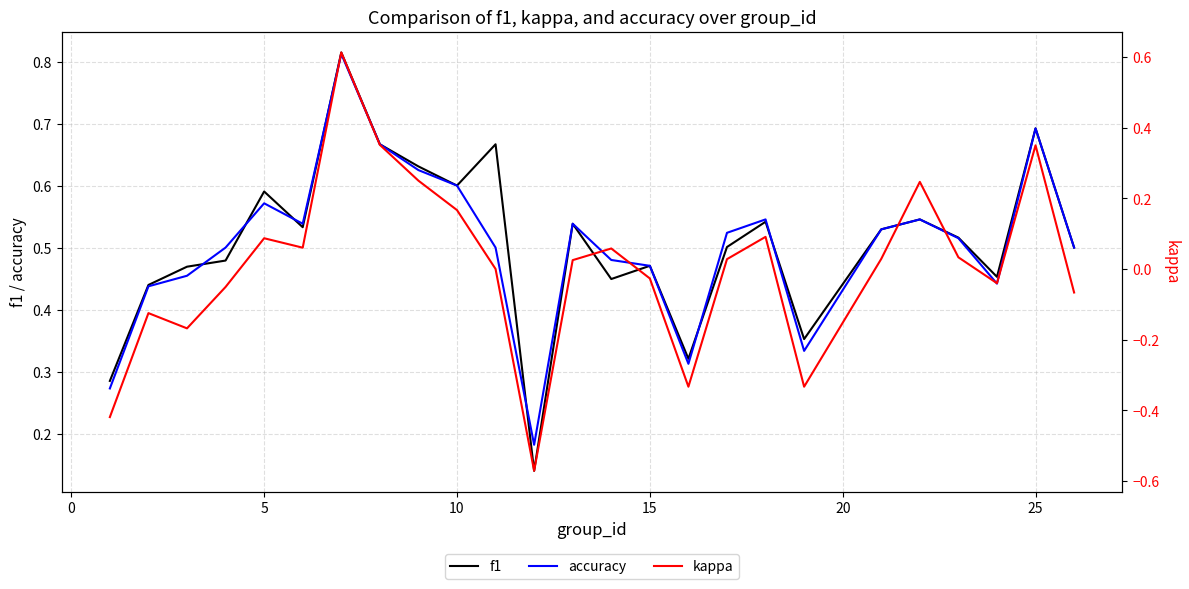

Reading right to left, transcribe all the data shown in this chart.

f1: 0.5	0.7	0.5	0.5	0.5	0.5	0.4	0.5	0.5	0.3	0.5	0.4	0.5	0.1	0.7	0.6	0.6	0.7	0.8	0.5	0.6	0.5	0.5	0.4	0.3
accuracy: 0.5	0.7	0.4	0.5	0.5	0.5	0.3	0.5	0.5	0.3	0.5	0.5	0.5	0.2	0.5	0.6	0.6	0.7	0.8	0.5	0.6	0.5	0.5	0.4	0.3
kappa: -0.1	0.4	-0.0	0.0	0.2	0.0	-0.3	0.1	0.0	-0.3	-0.0	0.1	0.0	-0.6	0.0	0.2	0.2	0.4	0.6	0.1	0.1	-0.1	-0.2	-0.1	-0.4